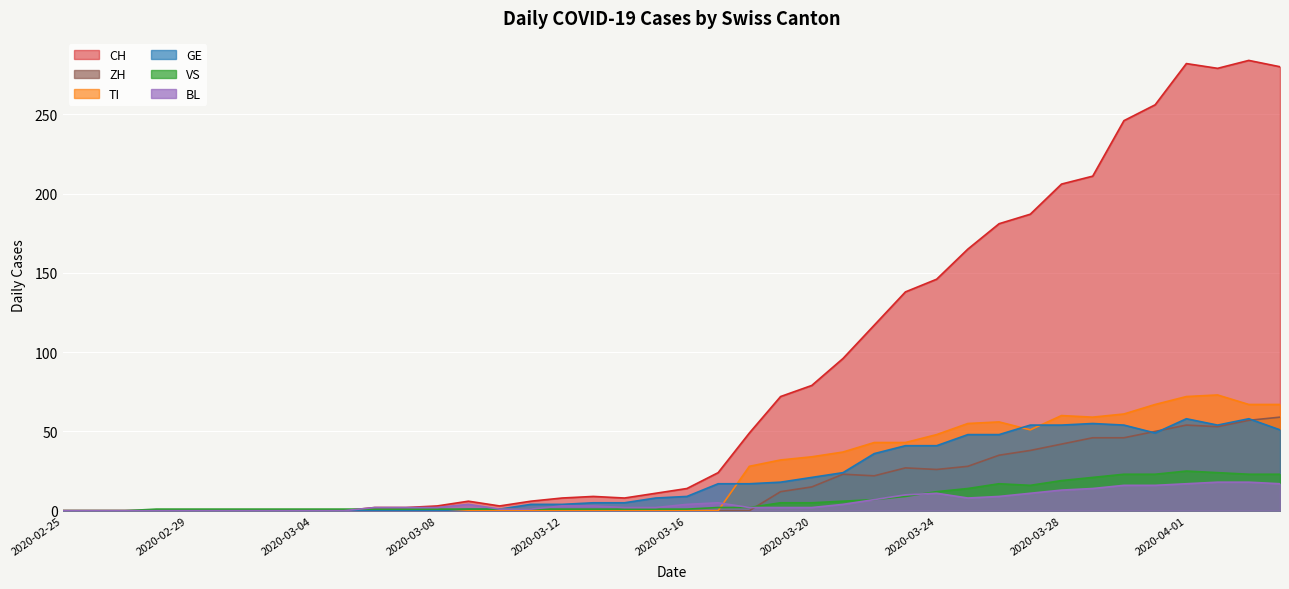

How many data points in ZH are above 0?

17